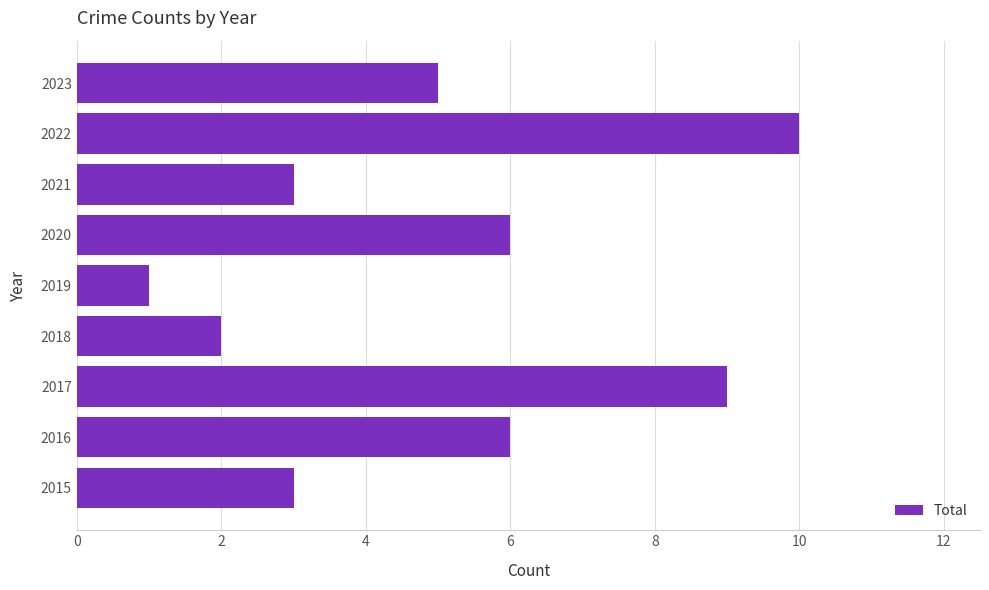

Does the chart contain any negative values?

No